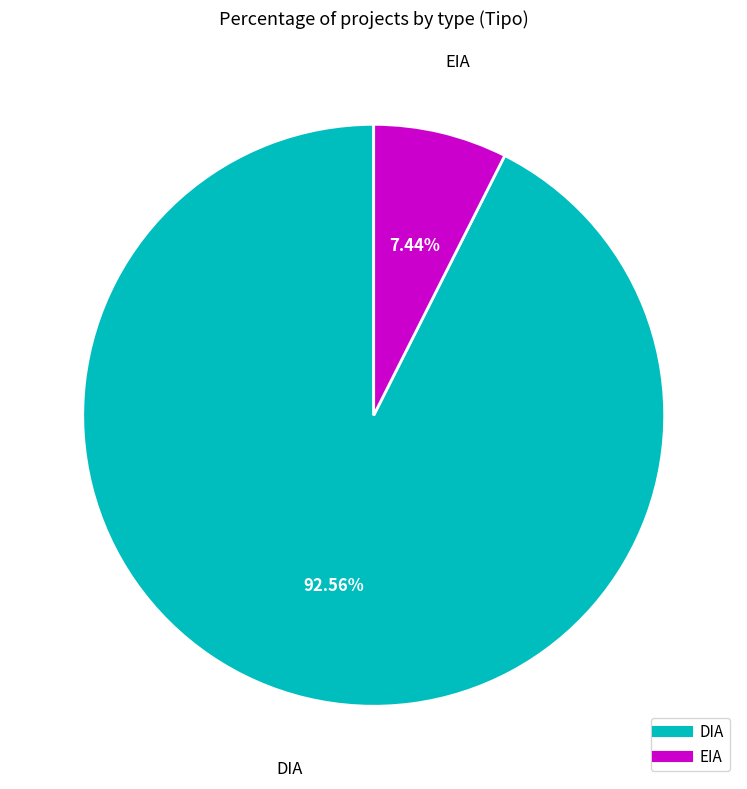

Does any single category account for the majority?

Yes